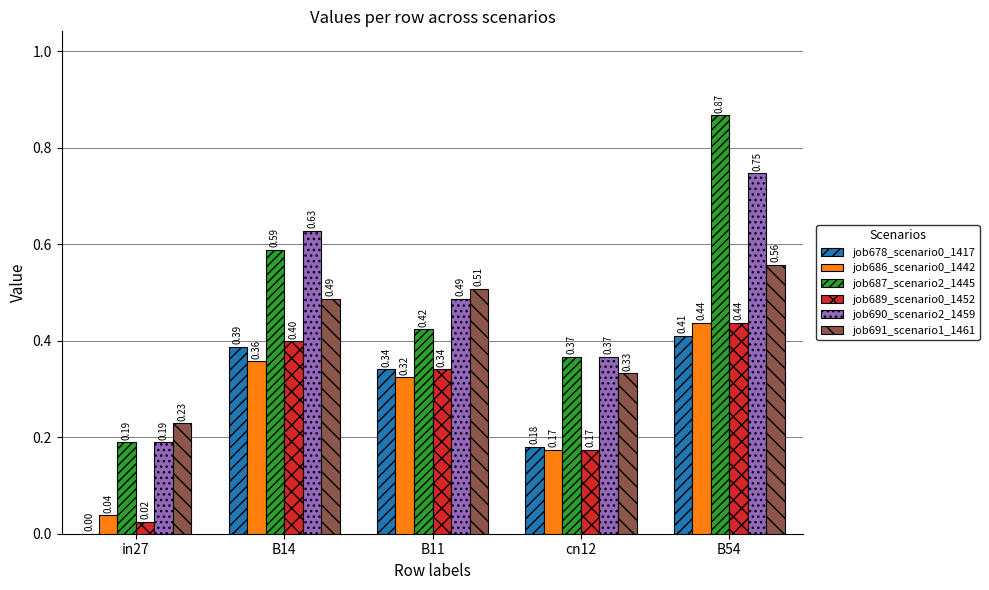

Which series changed the most between in27 and B54?

job687_scenario2_1445